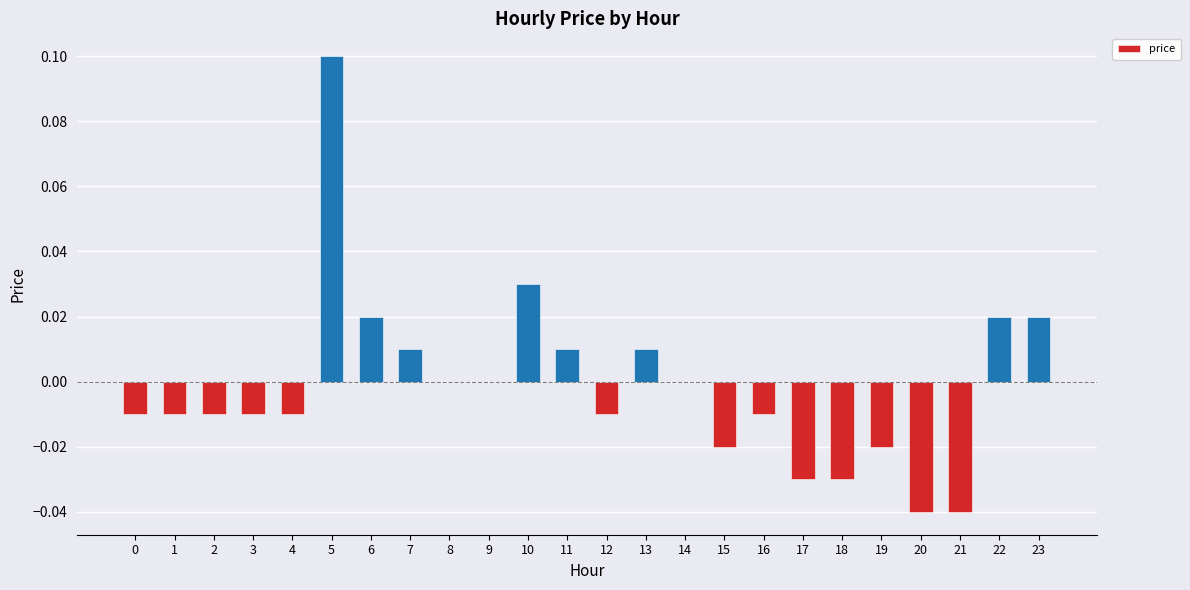

Which label corresponds to the largest value in the chart?

5